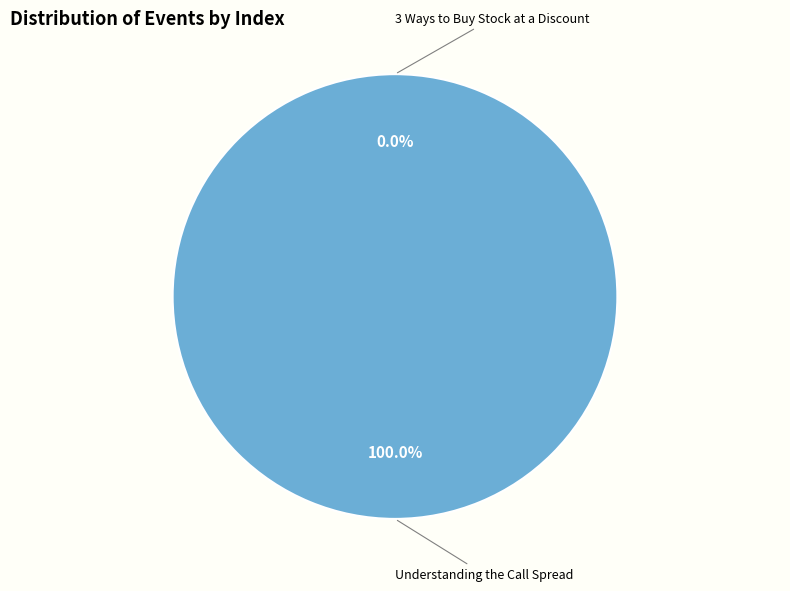

To the nearest percent, what is the combined percentage of Understanding the Call Spread and 3 Ways to Buy Stock at a Discount?

100%